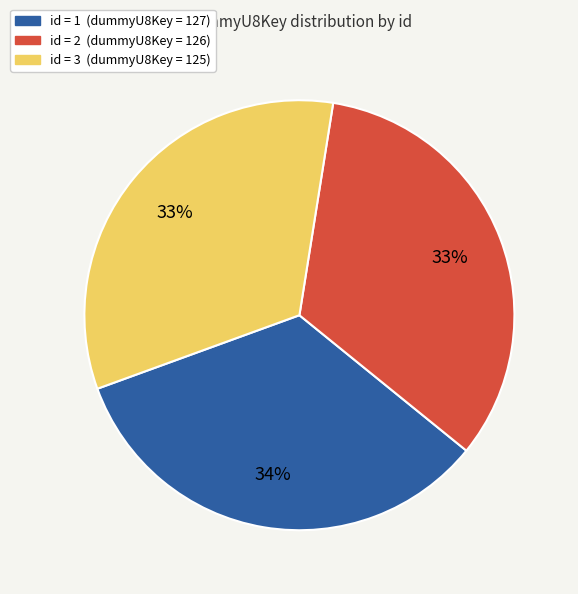

To the nearest percent, what is the difference between the largest and smallest slice percentages?

1%